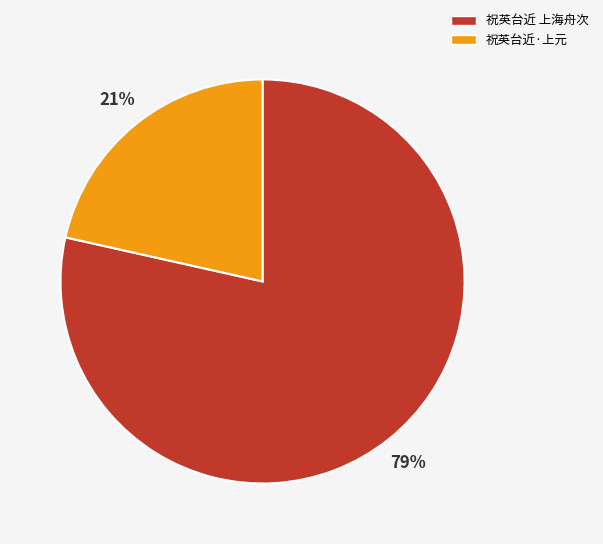

Rank the categories by value from lowest to highest.

祝英台近·上元, 祝英台近 上海舟次